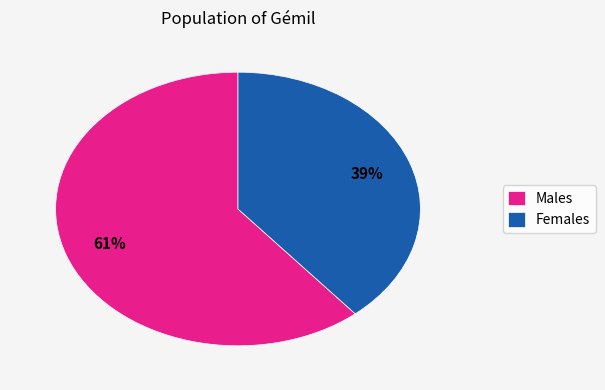

Which category accounts for the majority?

Males